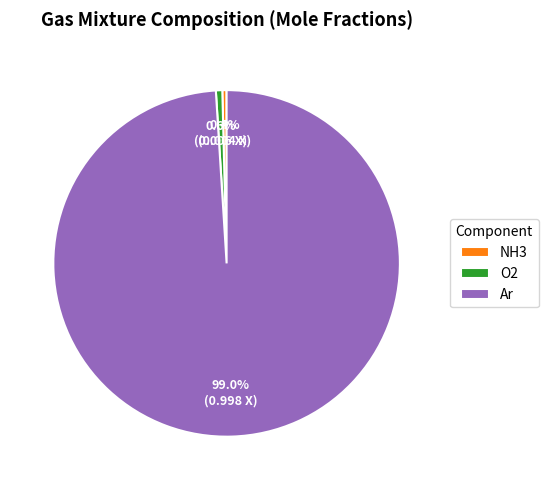

Is there a majority slice in this chart?

Yes